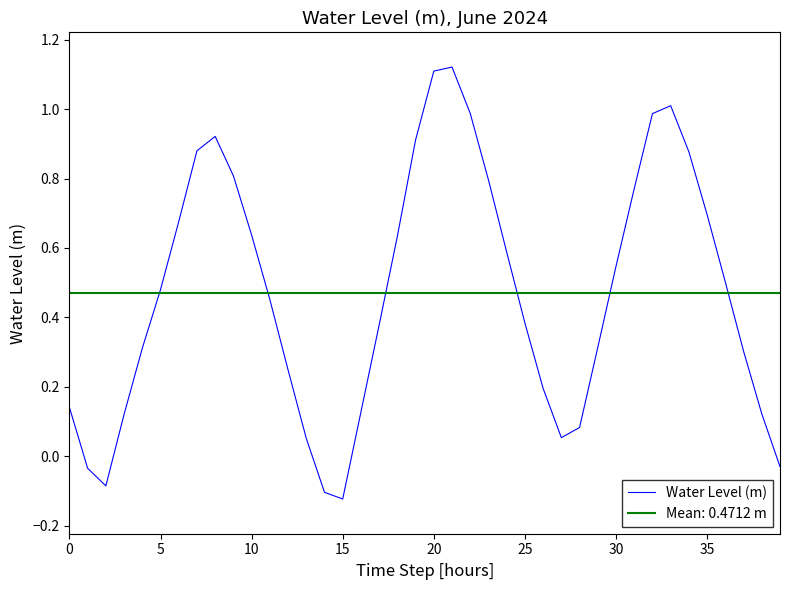

How many points are lower than both their immediate neighbors (excluding endpoints)?

3